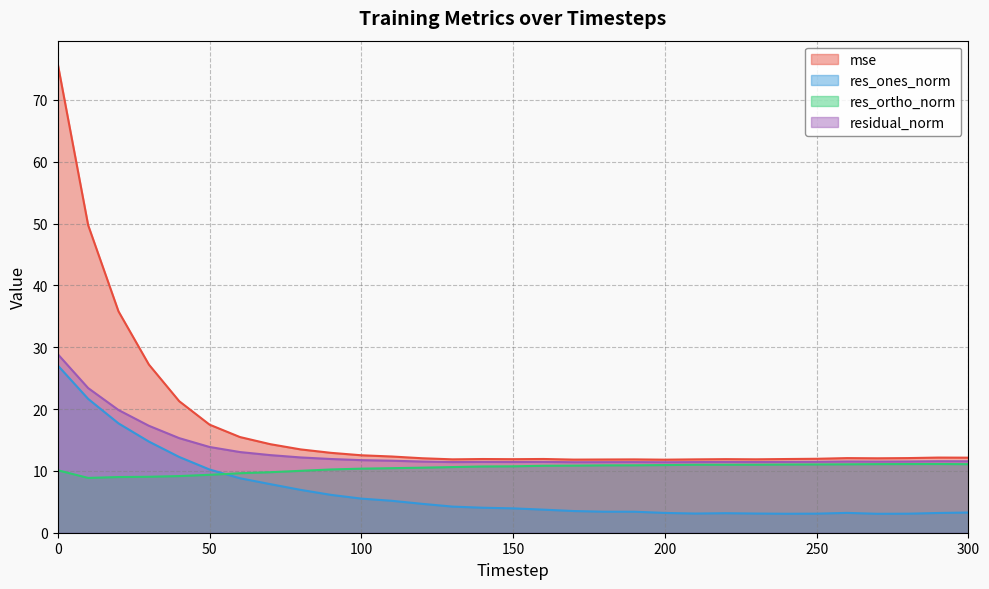

Which series has the widest spread of values?

mse